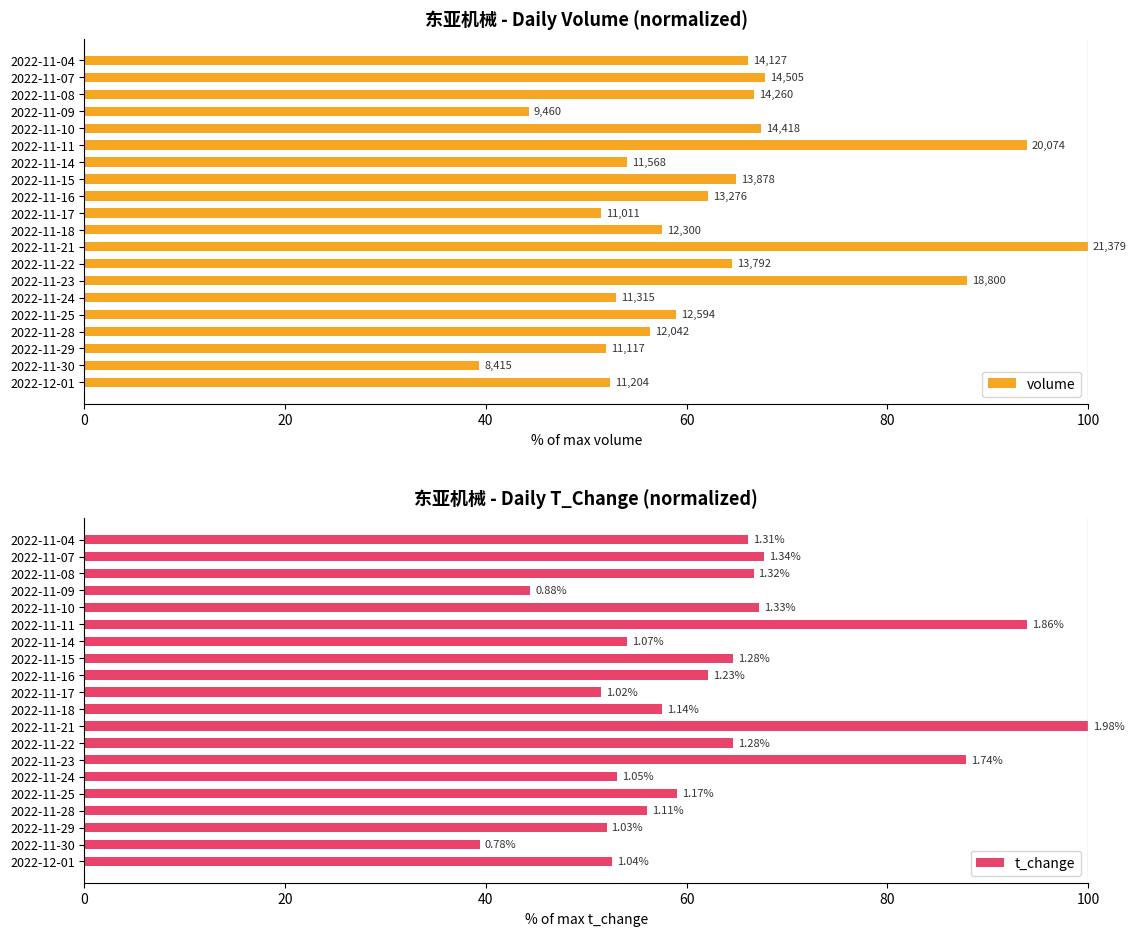

How many bars are there in total?

40